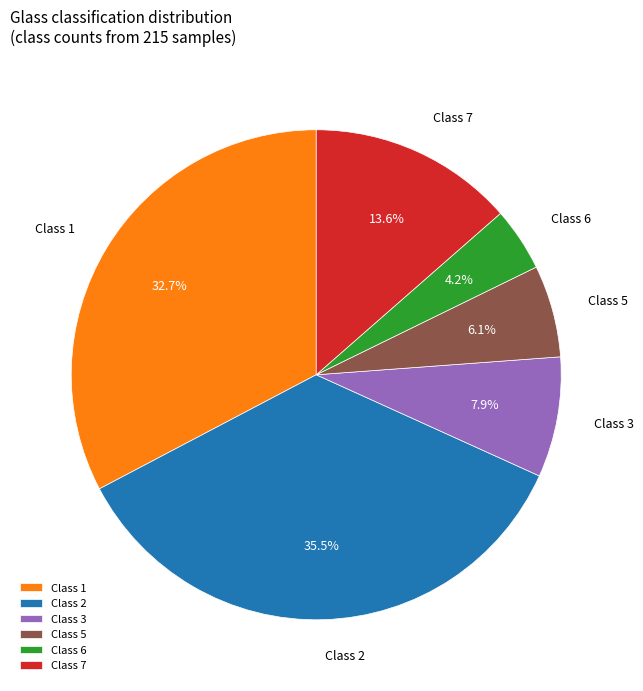

How many slices are in this pie chart?

6